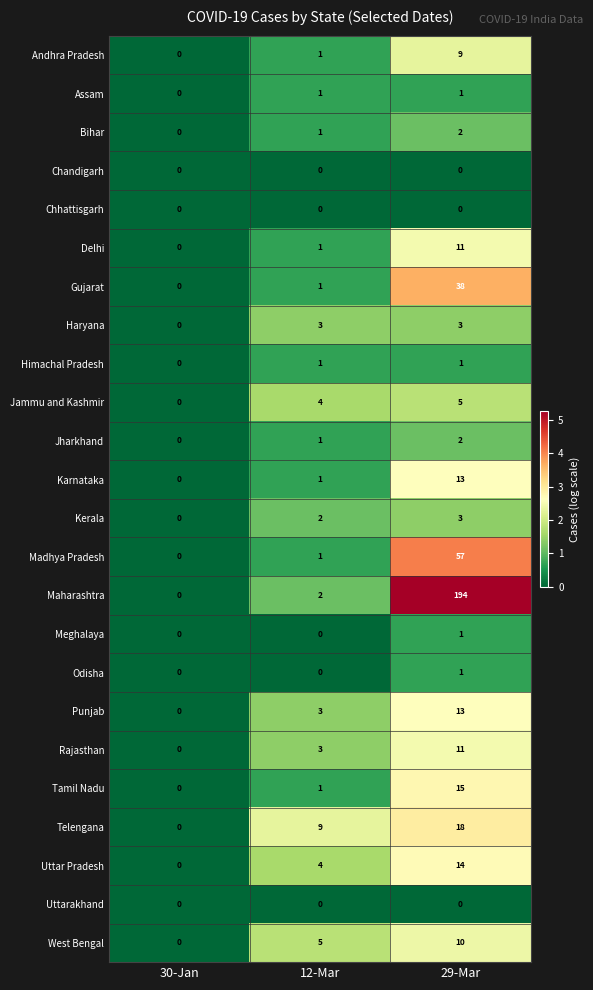

What is the greatest value displayed?

194